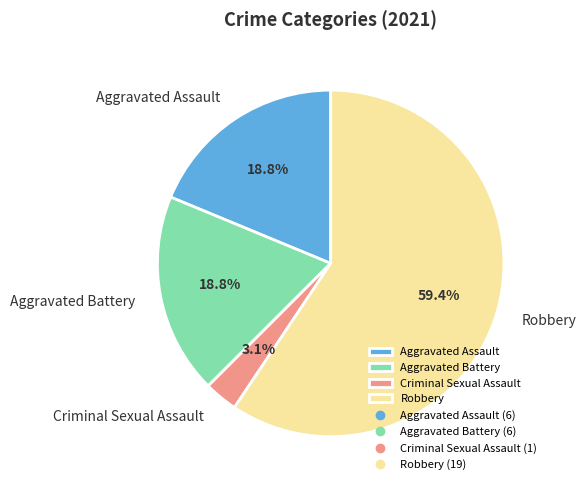

Combined, do Criminal Sexual Assault and Robbery account for over 50%?

Yes